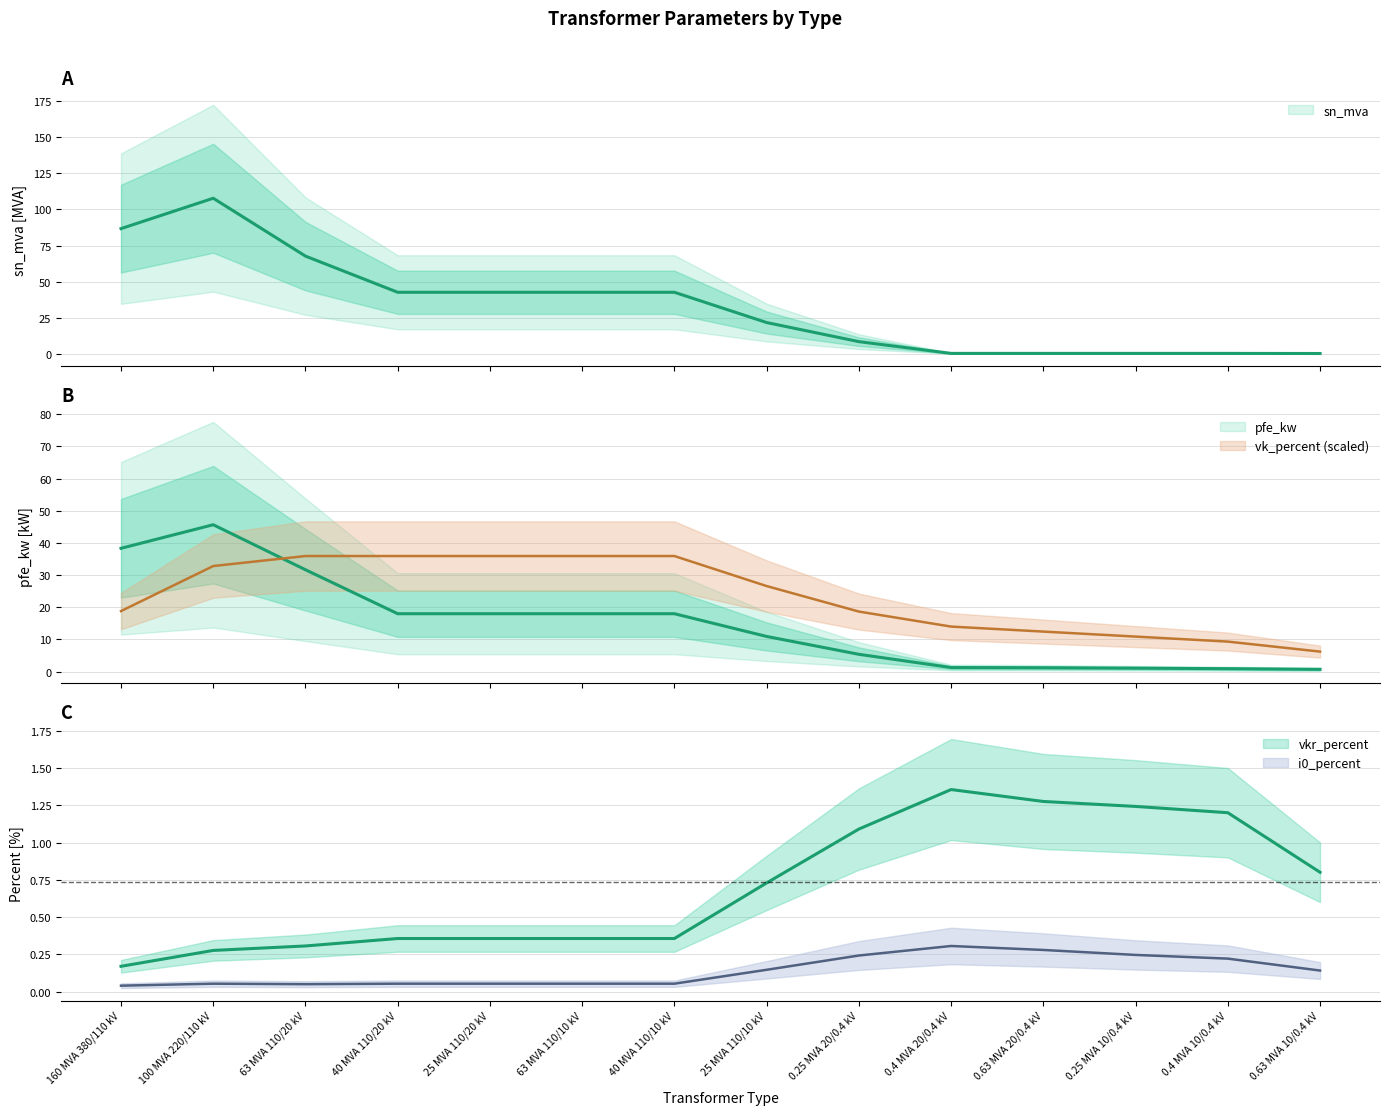

Where does the pfe_kw series first go above 14?

160 MVA 380/110 kV